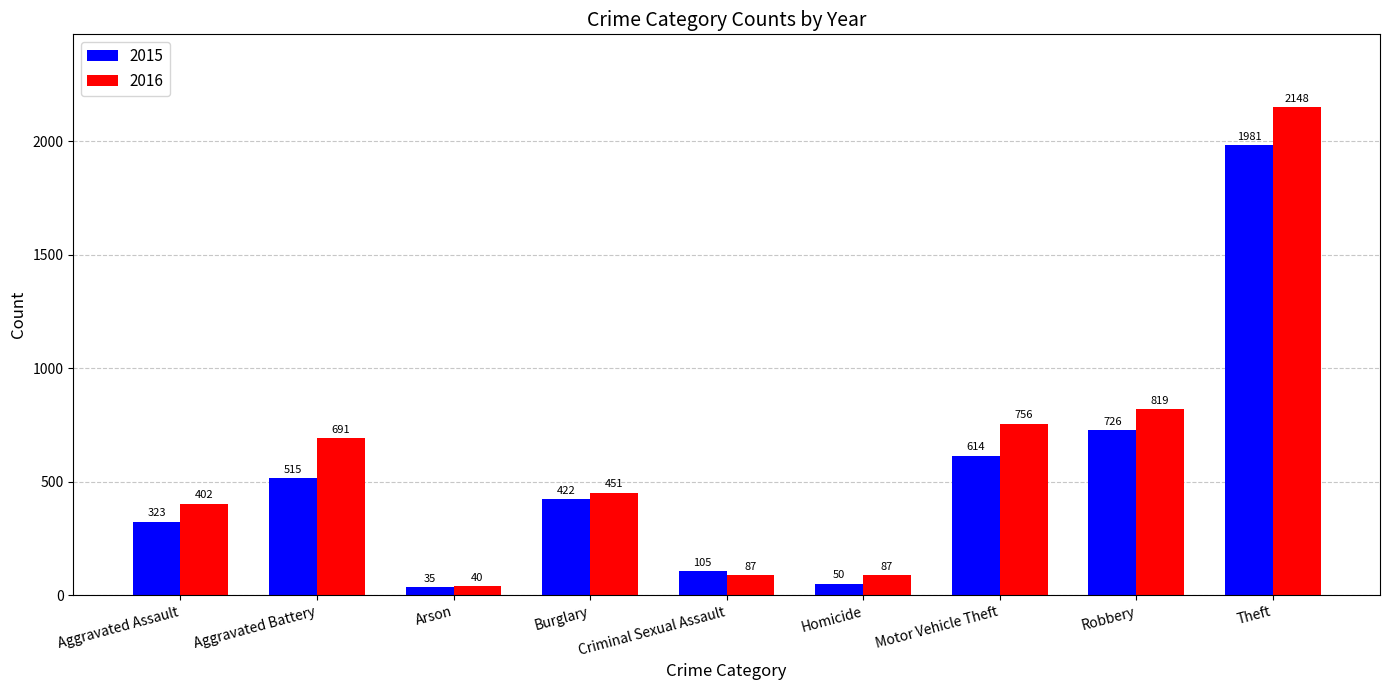

List the series in order of their overall mean, lowest first.

2015, 2016